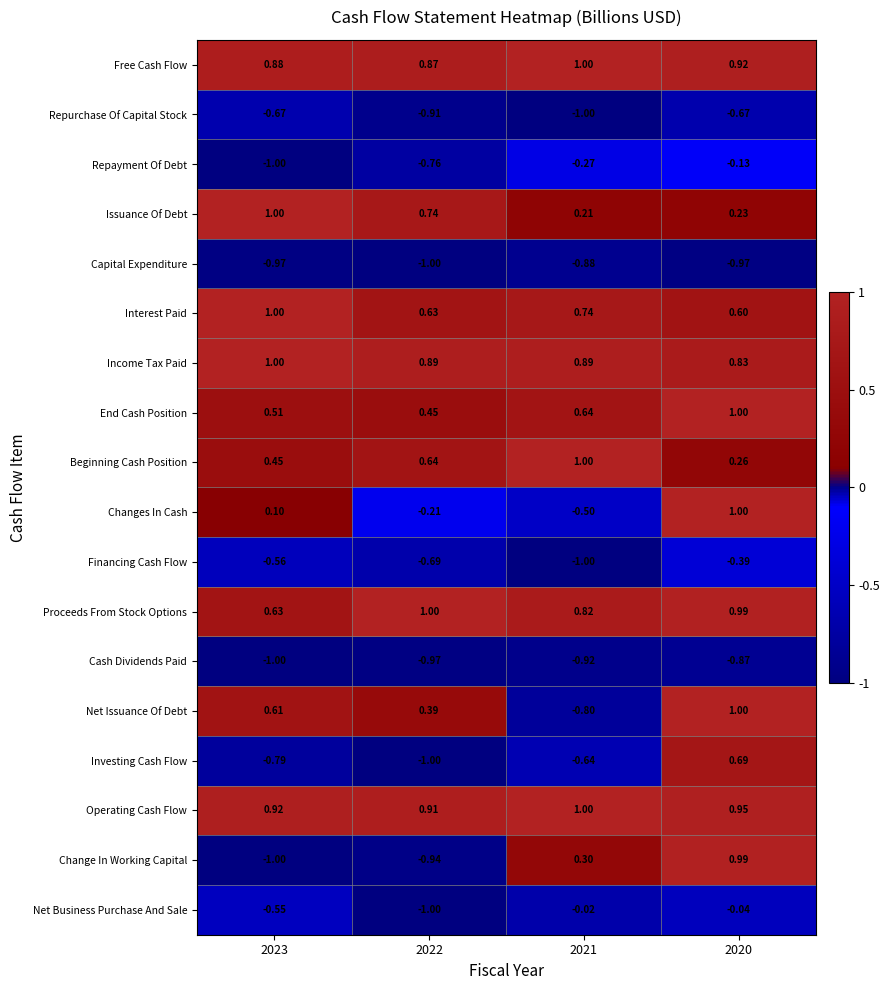

Is the value of Repurchase Of Capital Stock at 2022 greater than the value of Repayment Of Debt at 2023?

Yes